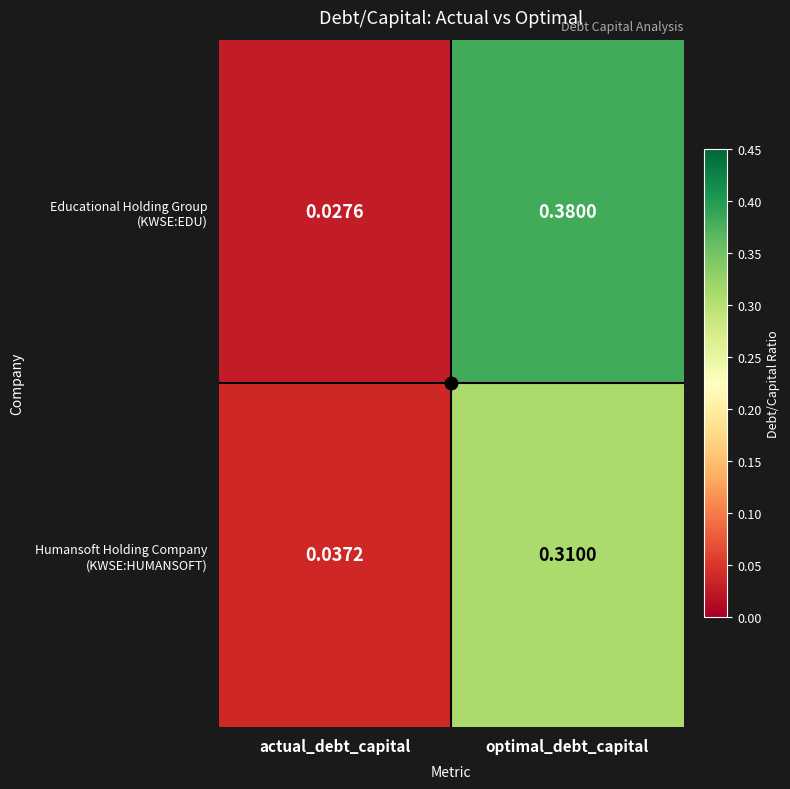

What is the total value across all series at optimal_debt_capital?

0.7